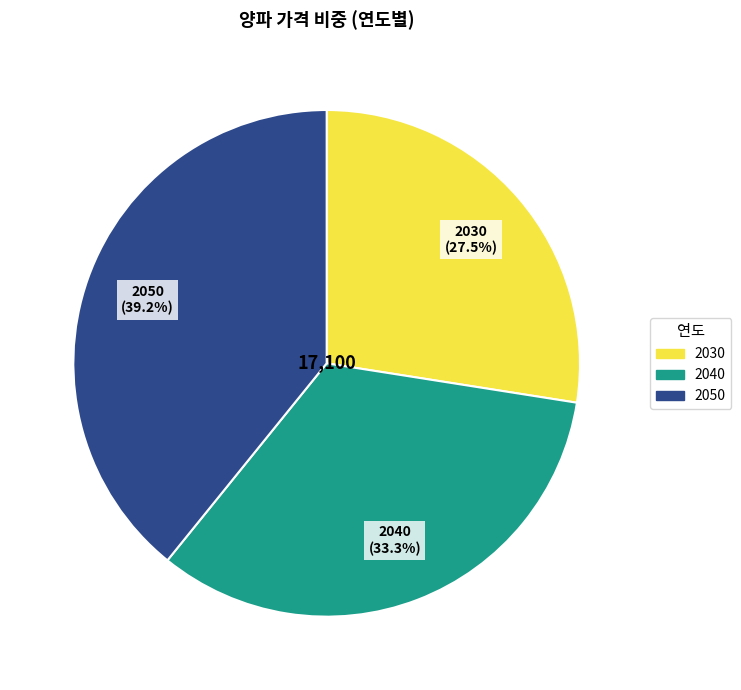

Which category has the smallest portion of the pie?

2030